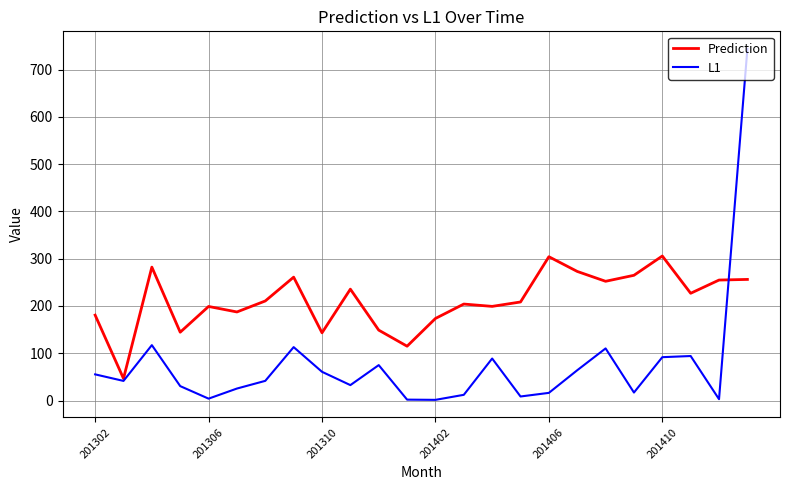

Which series has the widest spread of values?

L1